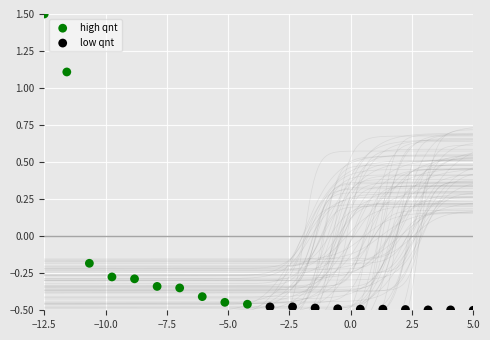

What are all the series names shown in the legend?

high qnt, low qnt